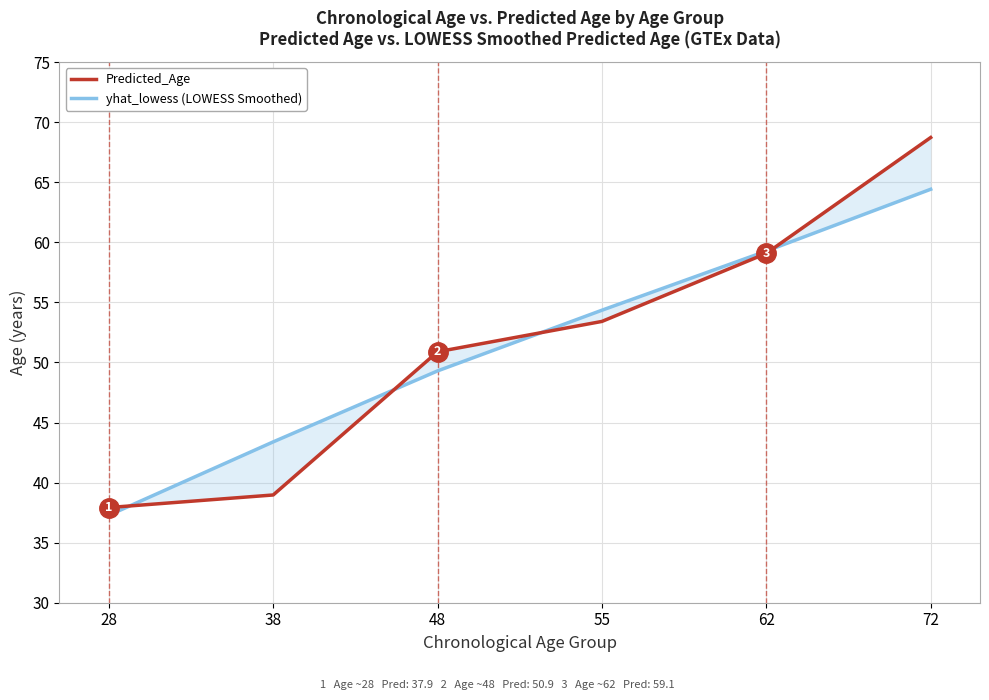

How many intersections are there between yhat_lowess (LOWESS Smoothed) and Predicted_Age?

4